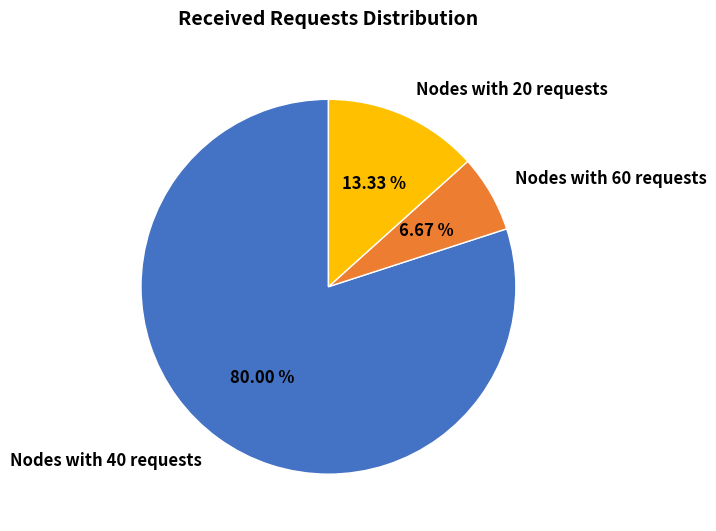

Which has a higher value, Nodes with 20 requests or Nodes with 40 requests?

Nodes with 40 requests